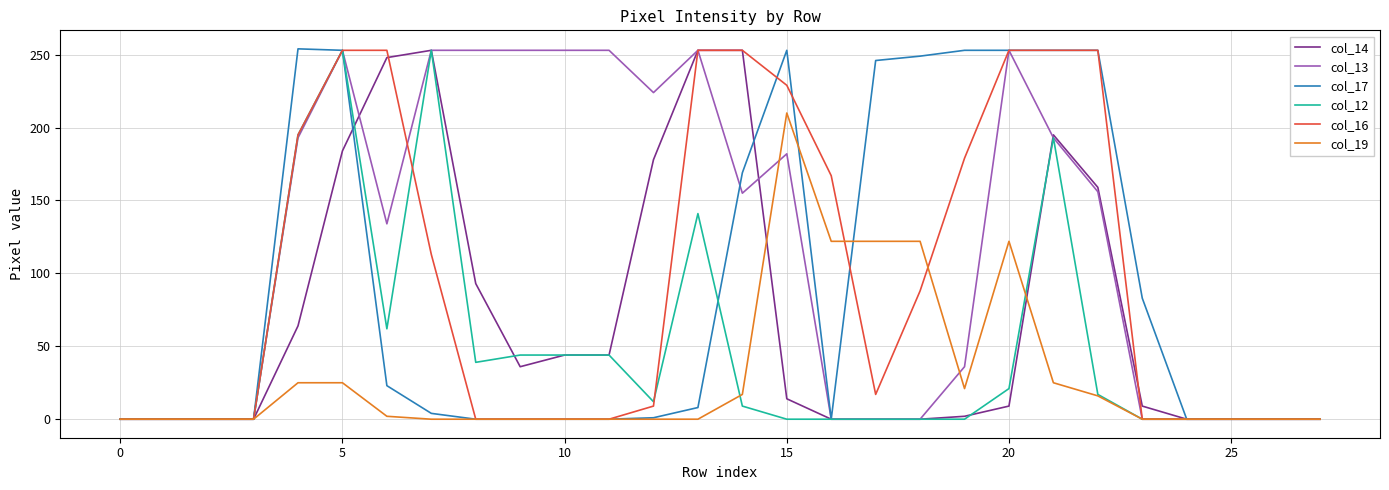

In col_14, how many points are higher than both neighbors (excluding endpoints)?

2